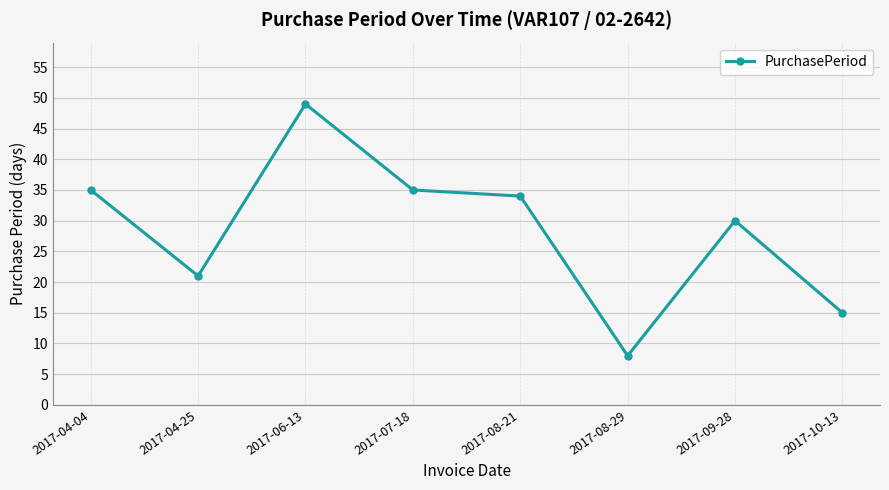

How many interior local peaks (higher than both neighbors) does the data have?

2